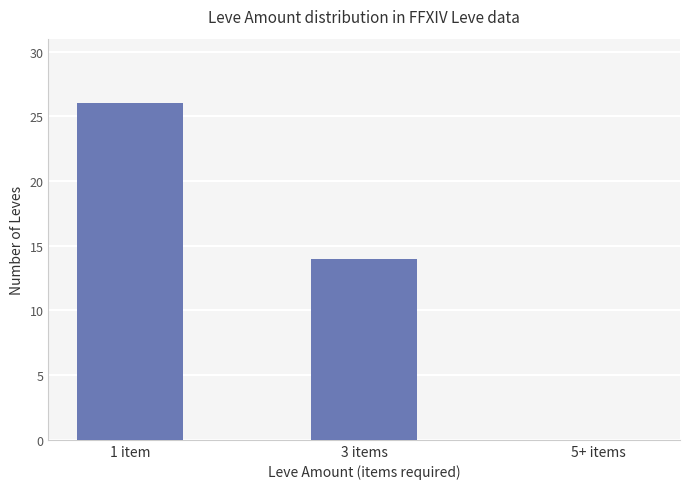

Reading left to right, extract all data points from this chart.

1 item=26	3 items=14	5+ items=0